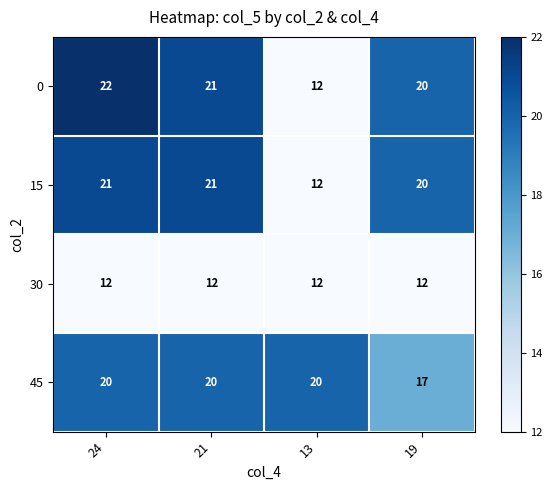

What is the lowest value of the 30 series?

12